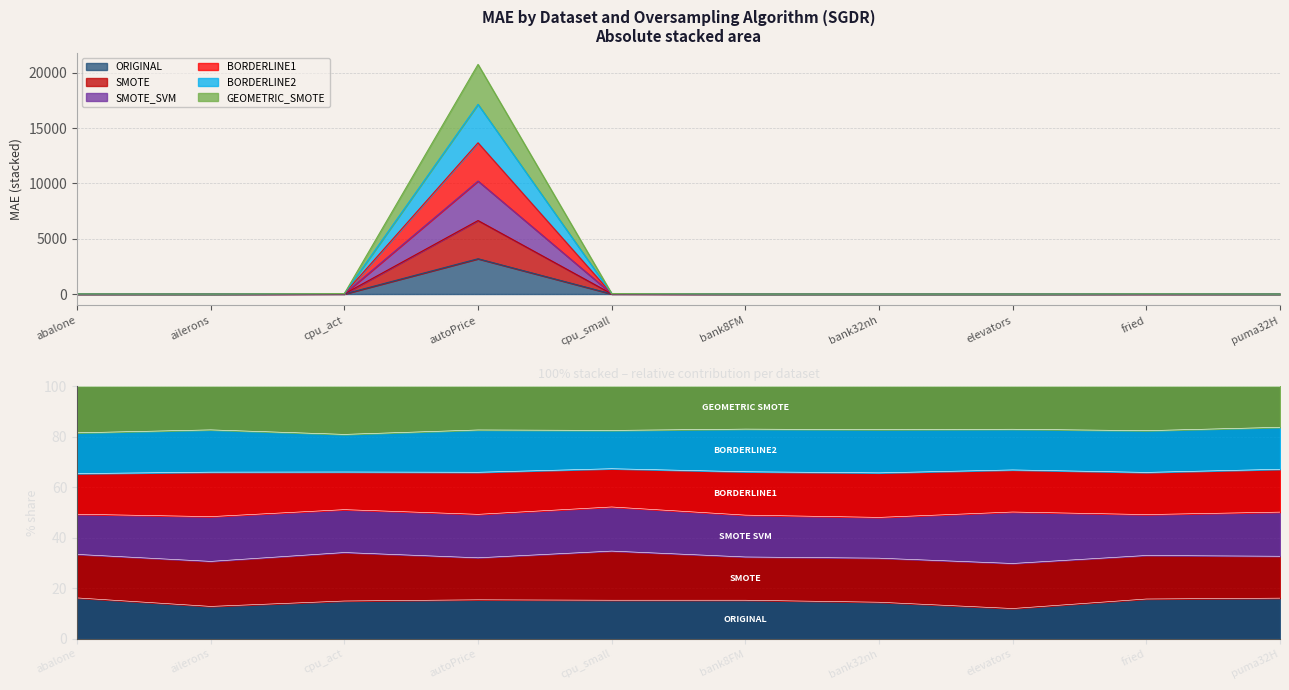

Rank the series at bank32nh from highest to lowest value.

BORDERLINE2, BORDERLINE1, SMOTE_SVM, GEOMETRIC_SMOTE, SMOTE, ORIGINAL